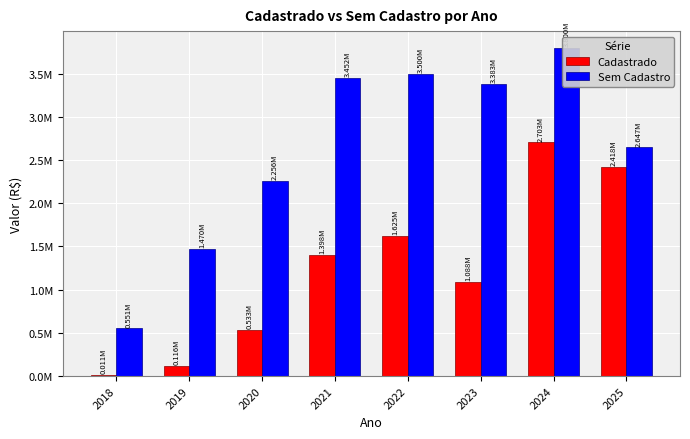

Are the bars grouped side by side (vs. stacked)?

Yes